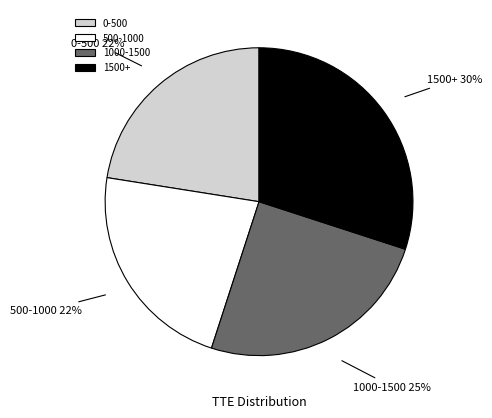

True or false: 1000-1500 accounts for 15% of the total.

False